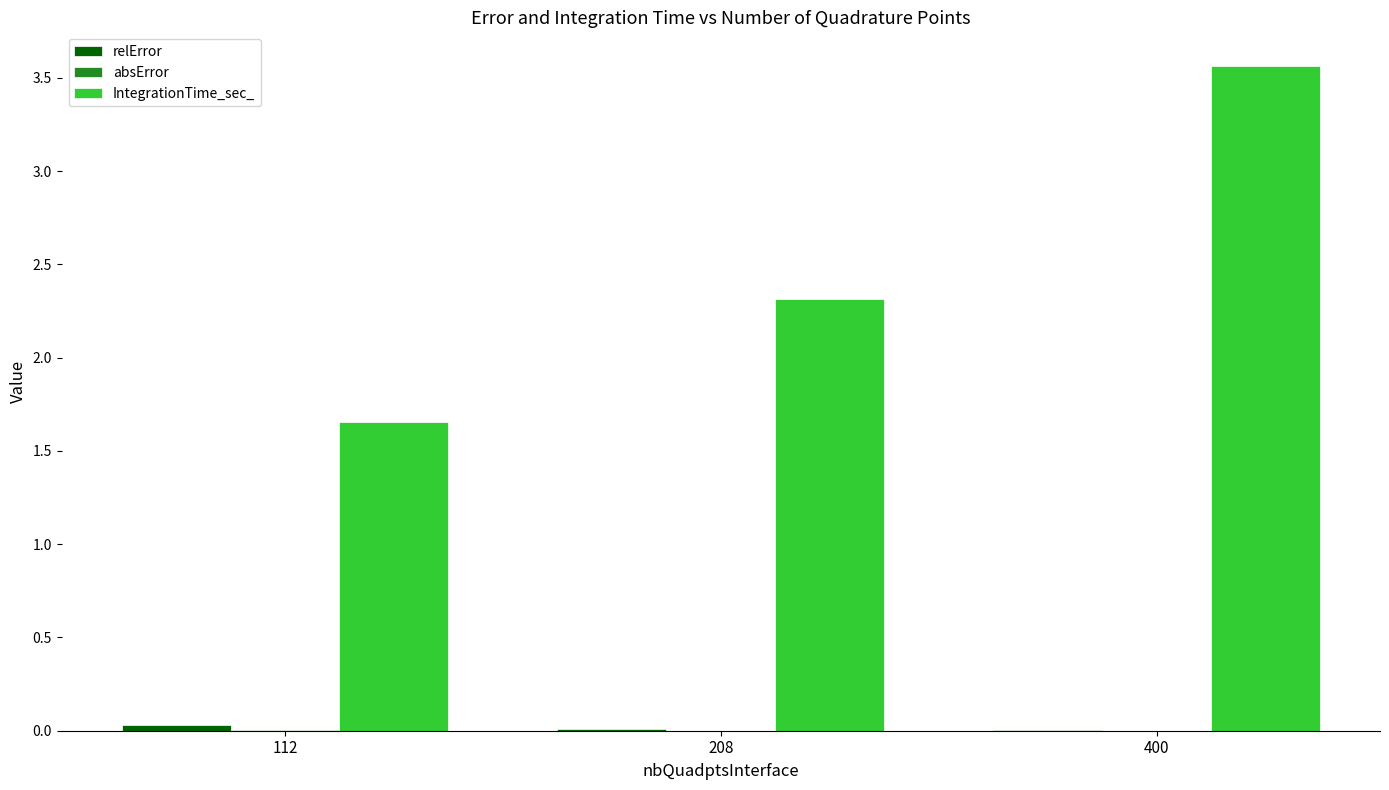

What is the sum of all IntegrationTime_sec_ values?

7.5